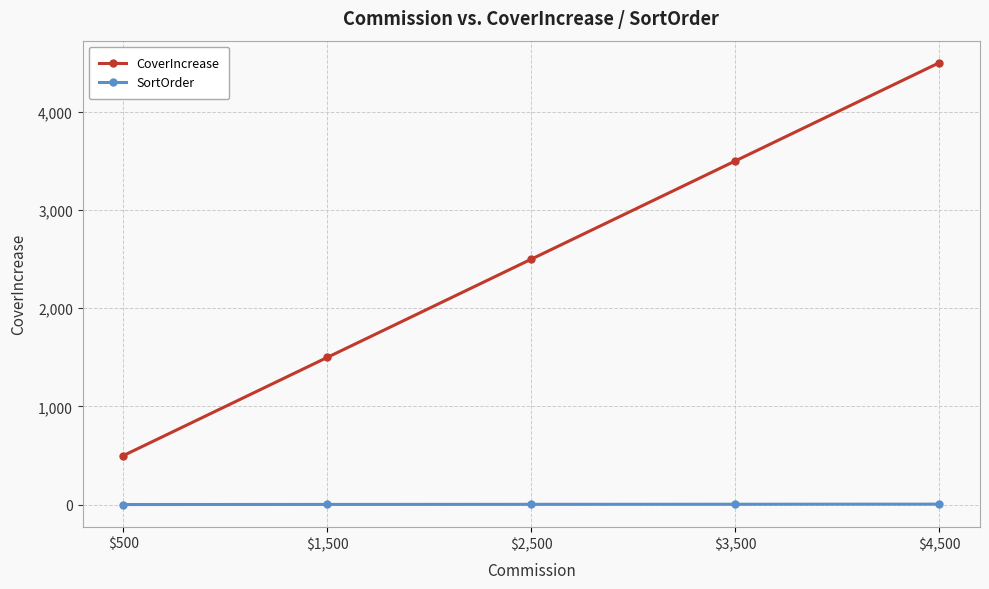

Which series has the widest spread of values?

CoverIncrease